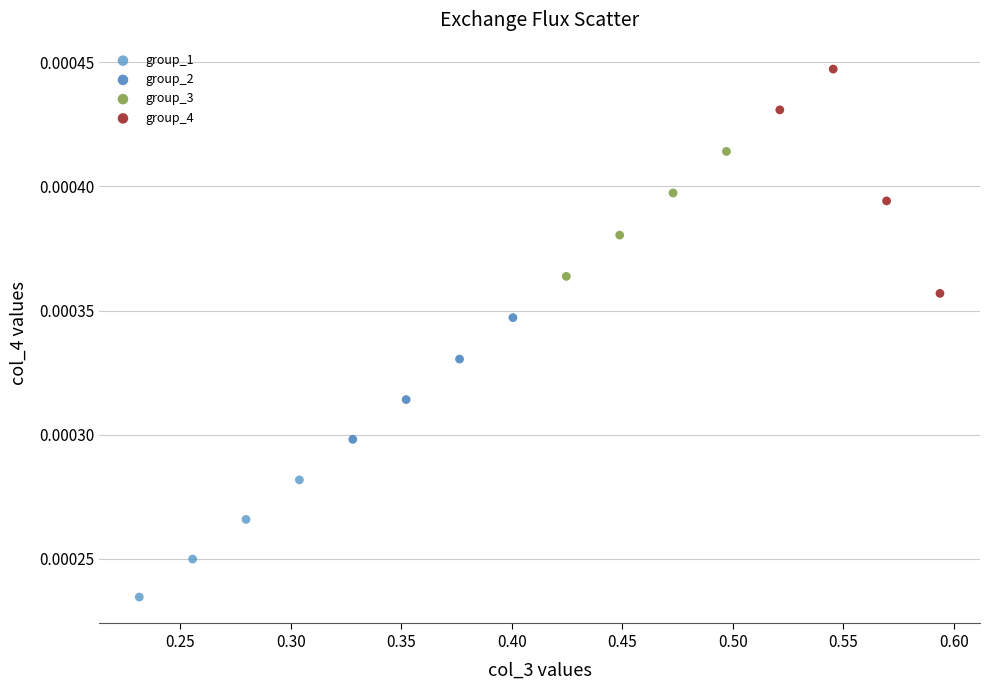

What are all the series names shown in the legend?

group_1, group_2, group_3, group_4